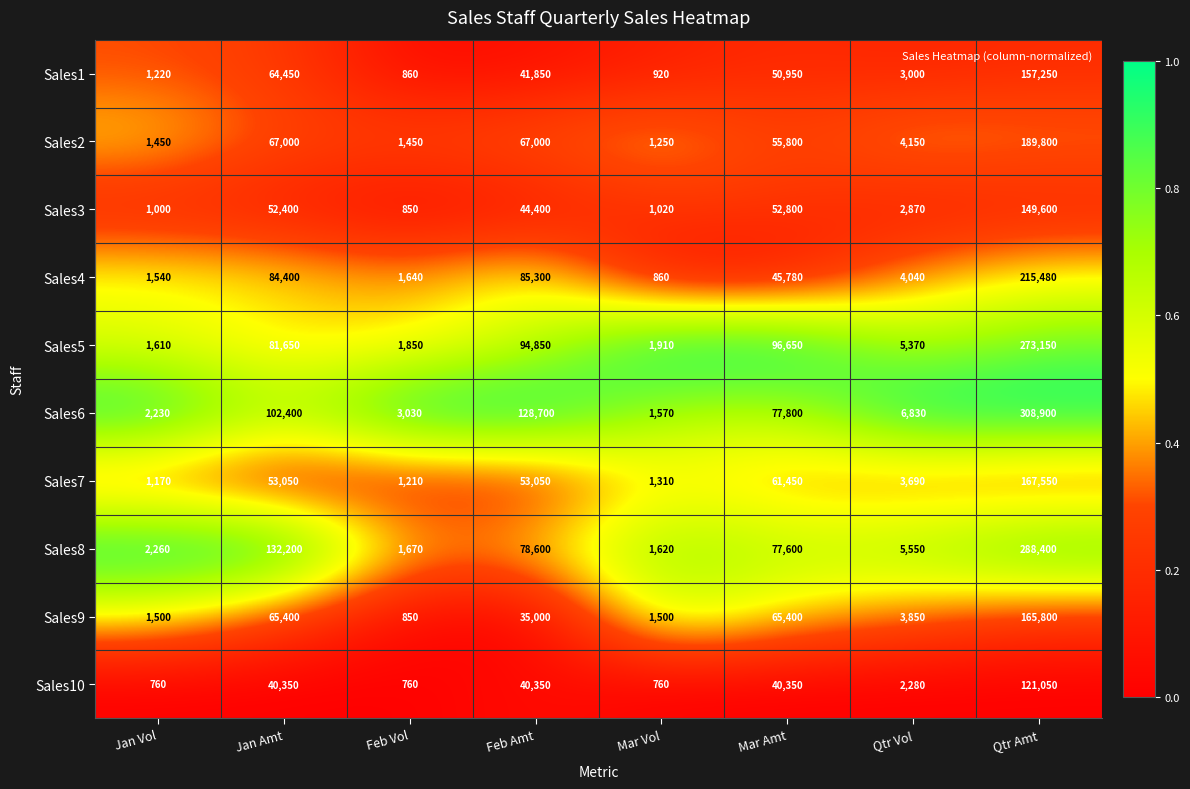

The value of Sales6 at Qtr Vol is 6830. True or false?

True